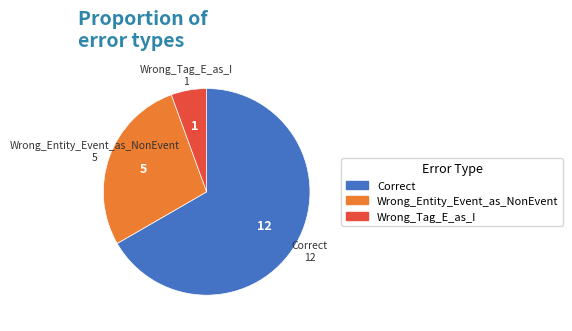

How many slices are in this pie chart?

3